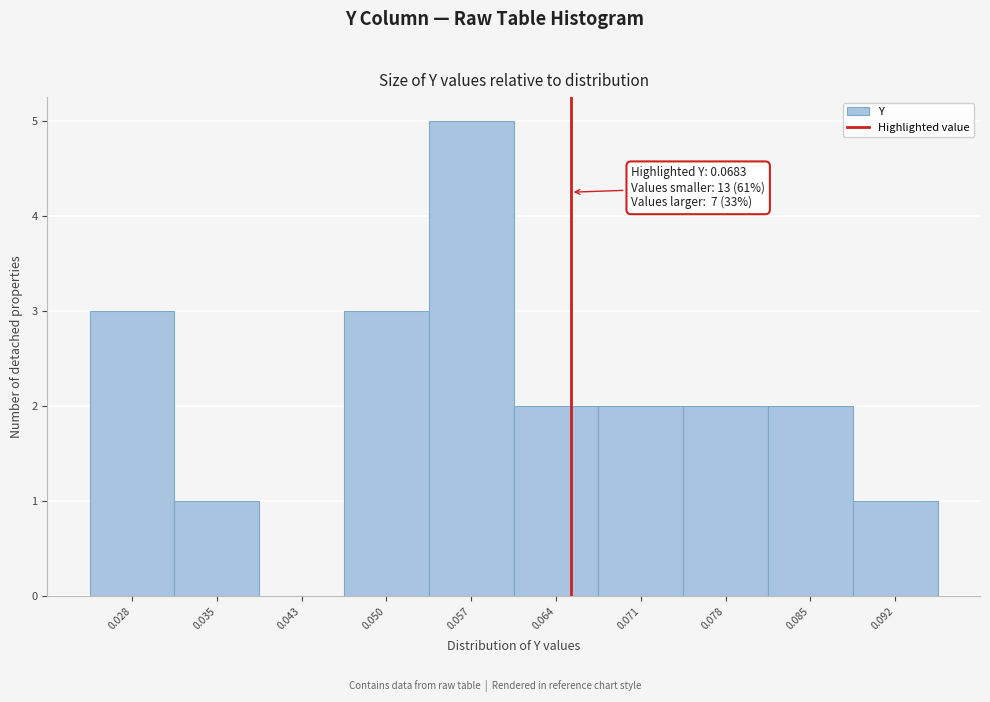

Reading left to right, list all the values displayed in this chart.

0.028=3	0.035=1	0.043=0	0.050=3	0.057=5	0.064=2	0.071=2	0.078=2	0.085=2	0.092=1